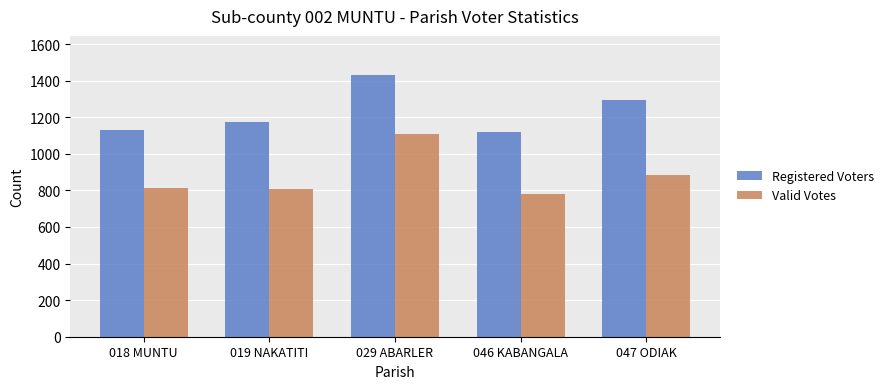

At which label is Valid Votes closest to 944?

047 ODIAK